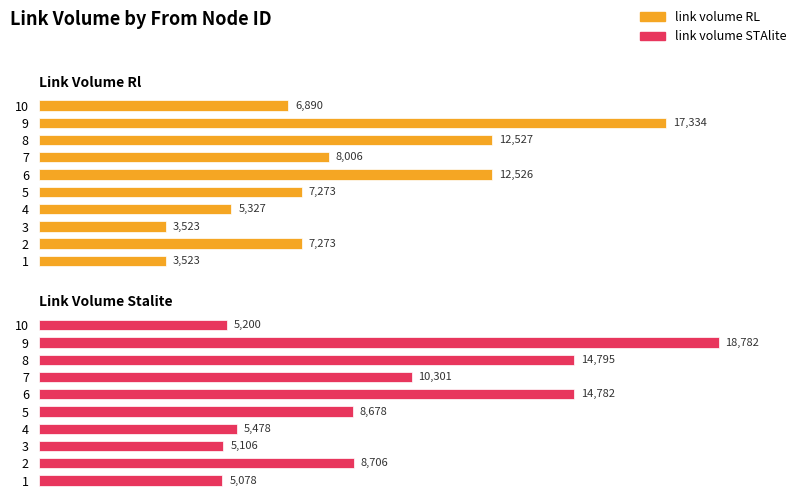

Is the value of link_volume_RL at 8 greater than the value of link_volume_STAlite at 3?

Yes